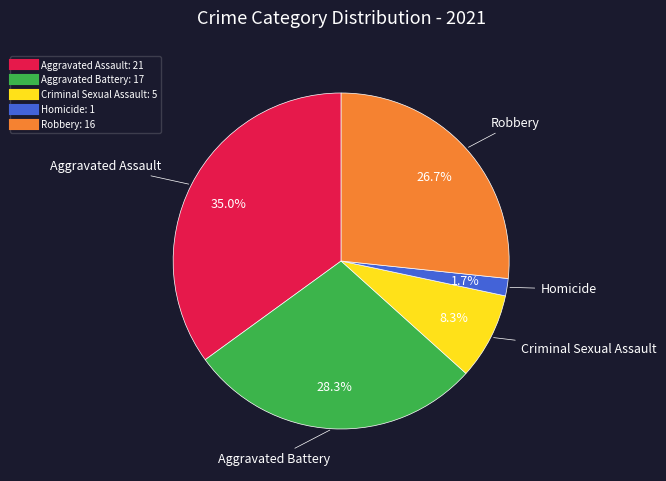

Rank the categories by value from highest to lowest.

Aggravated Assault, Aggravated Battery, Robbery, Criminal Sexual Assault, Homicide